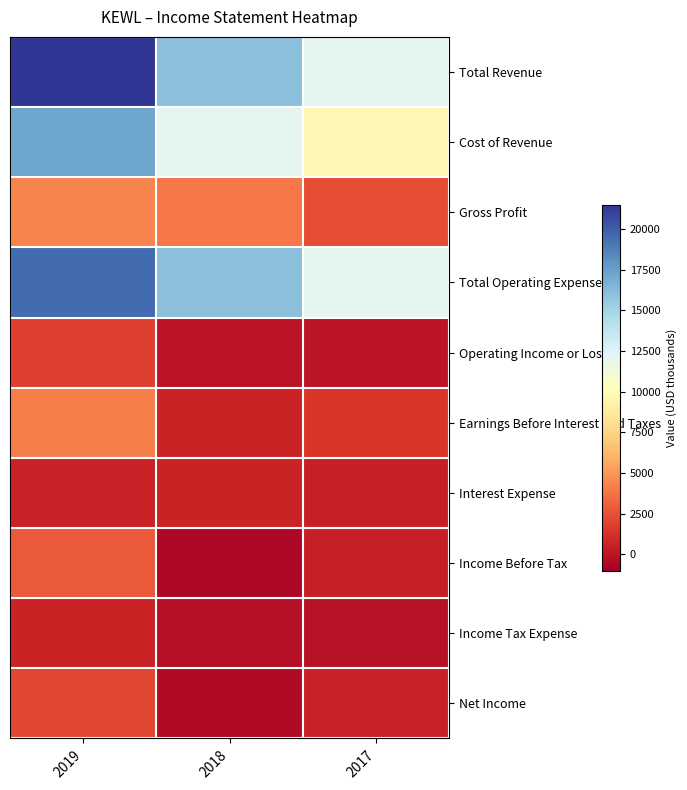

At how many categories does at least one series exceed 20773?

1